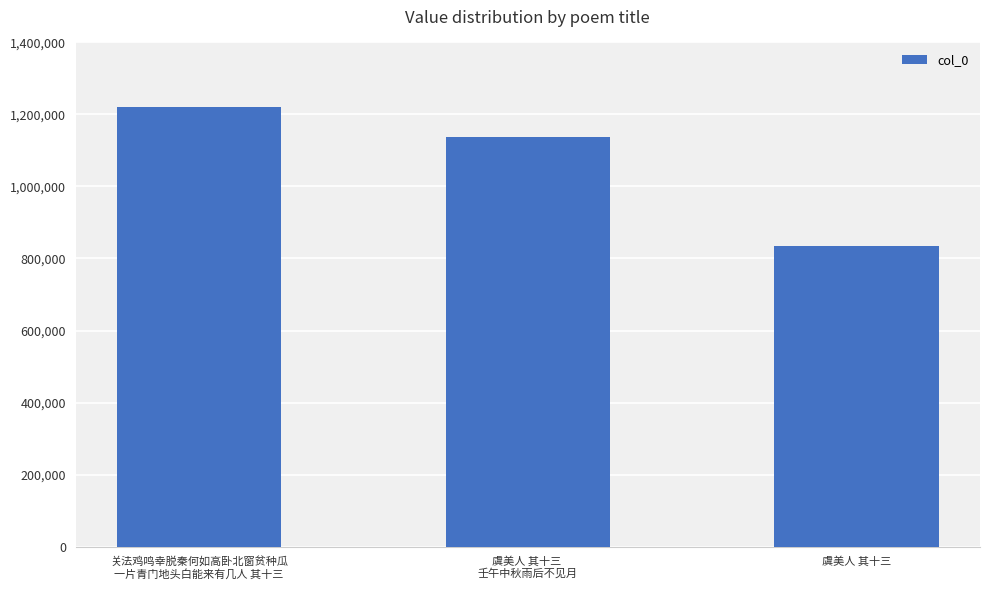

Rank the categories by value from lowest to highest.

虞美人 其十三, 虞美人 其十三 
壬午中秋雨后不见月, 关法鸡鸣幸脱秦何如高卧北窗贫种瓜
一片青门地头白能来有几人 其十三